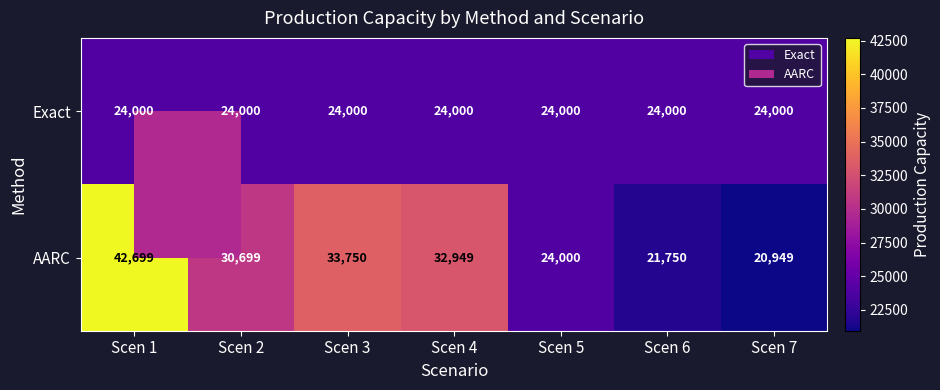

What is the total value across all series at Scen 7?

44949